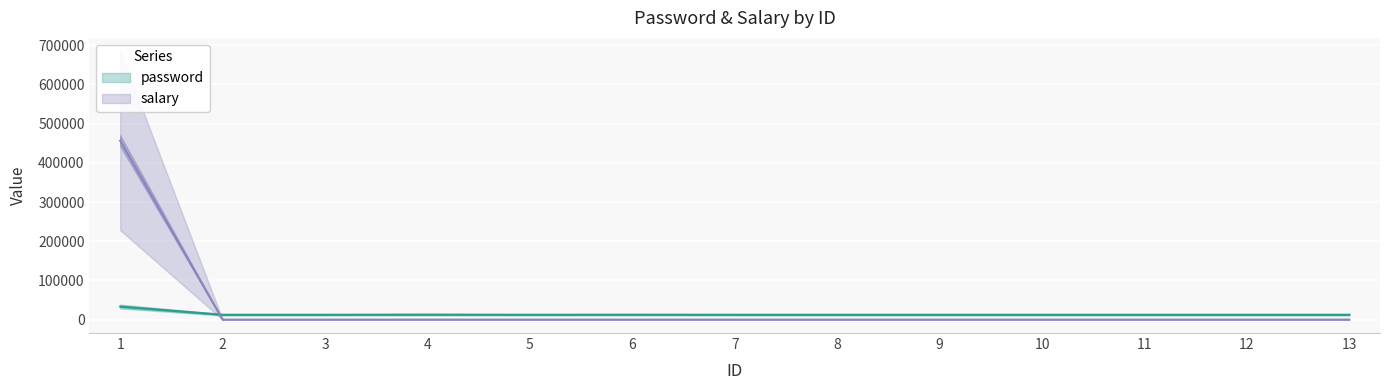

What is the difference between the highest and lowest values at 3?

12335.7